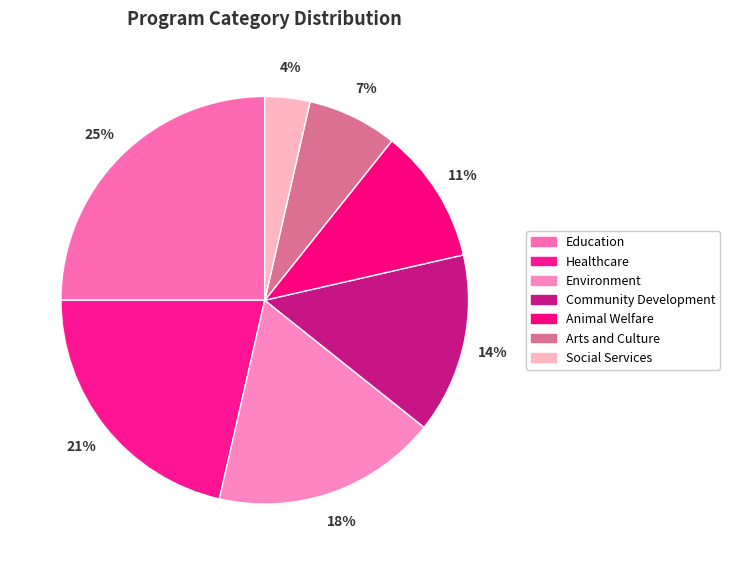

Which slice is the largest?

Education